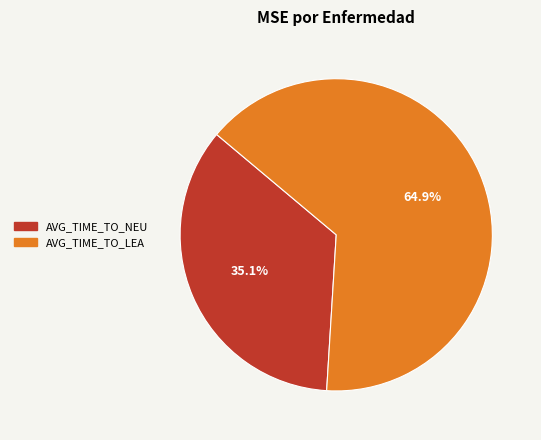

Which category has the biggest portion of the pie?

AVG_TIME_TO_LEA